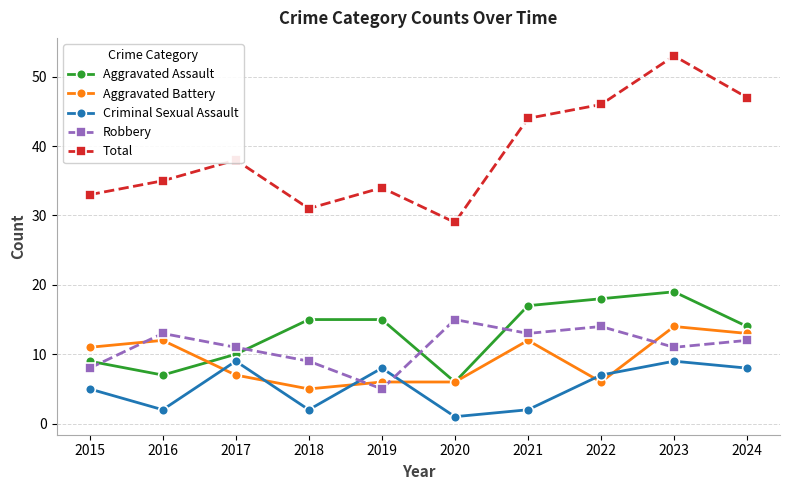

What value does the Aggravated Battery series have at 2022?

6